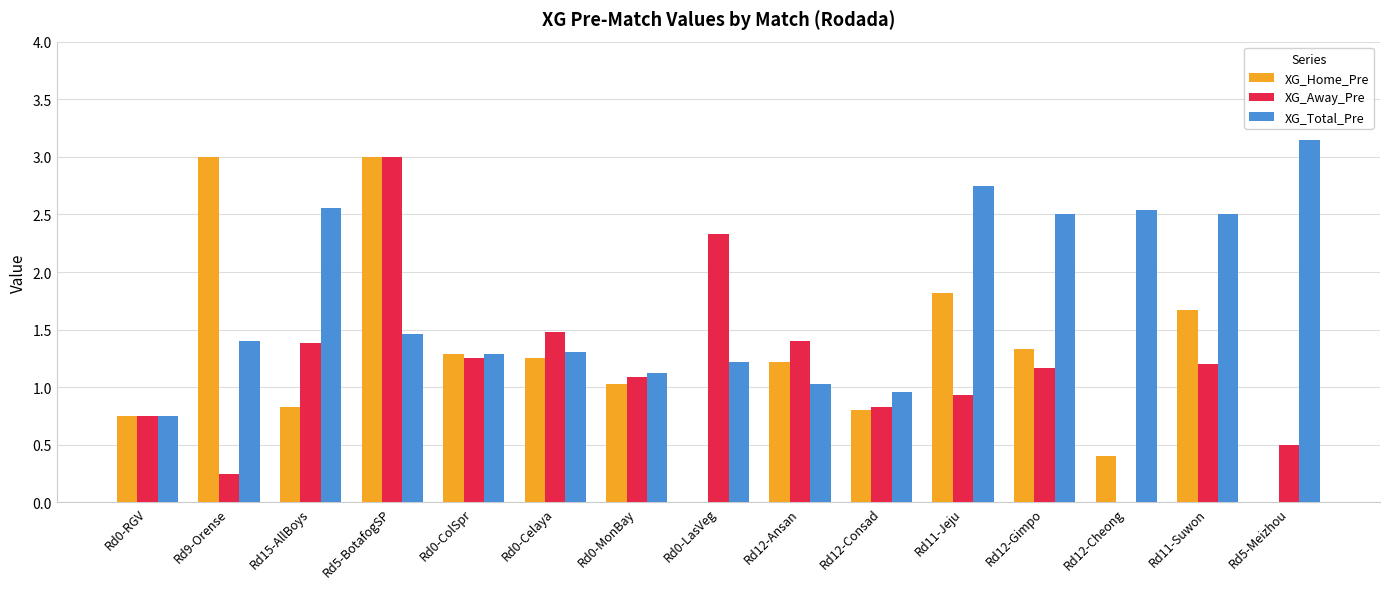

Where does the XG_Total_Pre series first go above 1?

Rd9-Orense